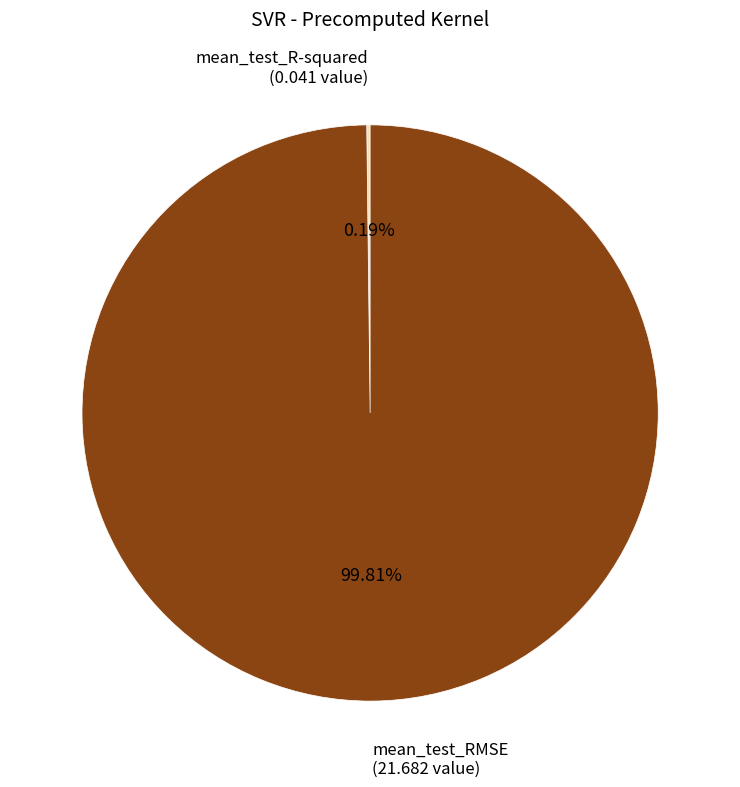

What is the largest slice in the pie chart?

mean_test_RMSE